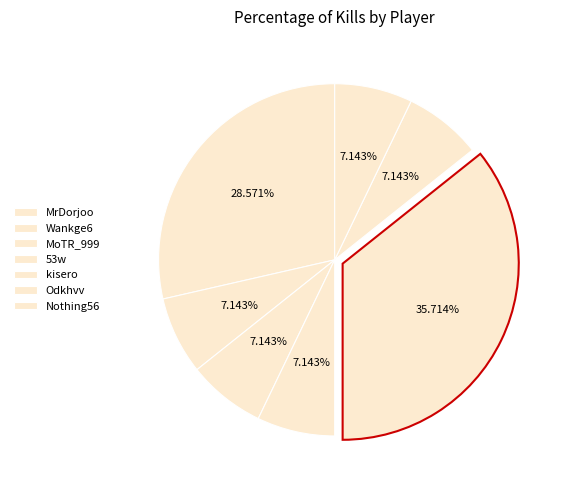

Does 53w account for over 50% of the chart?

No